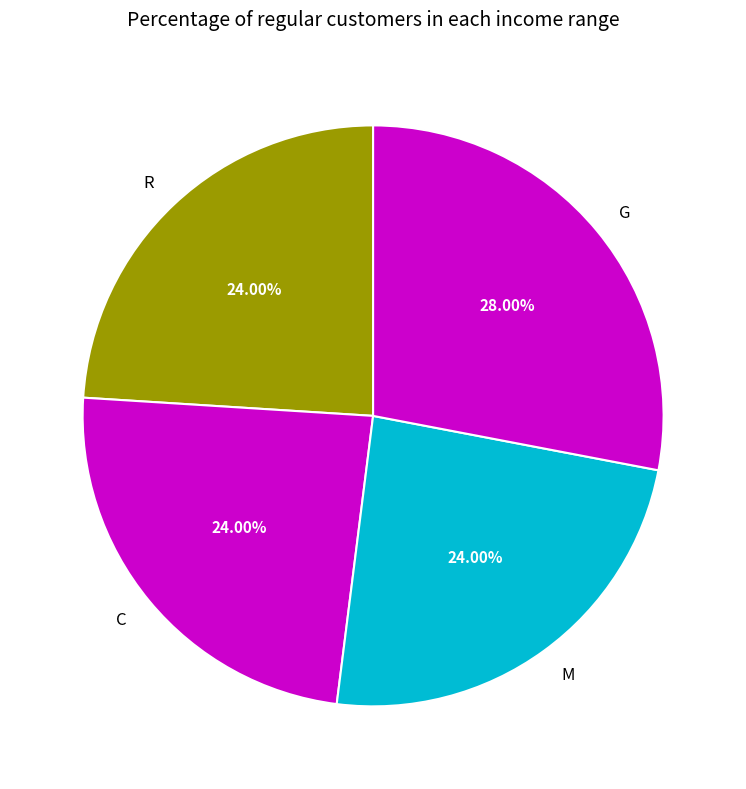

What percentage is the C slice, to the nearest percent?

24%